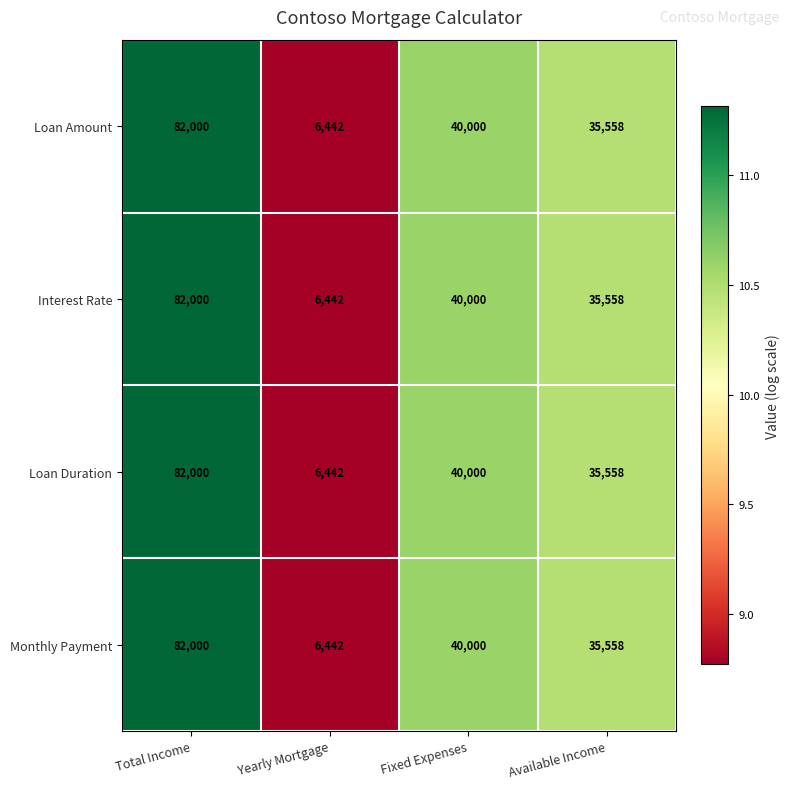

Is the value of Monthly Payment at Available Income greater than the value of Loan Duration at Total Income?

No